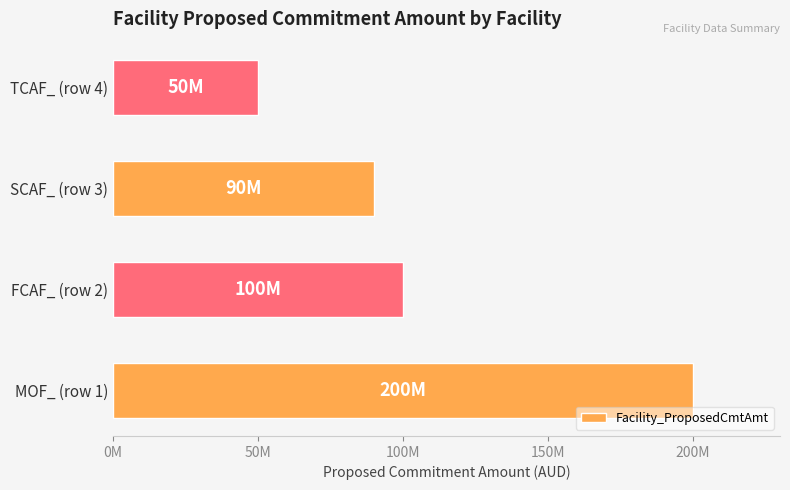

Does the chart contain any negative values?

No